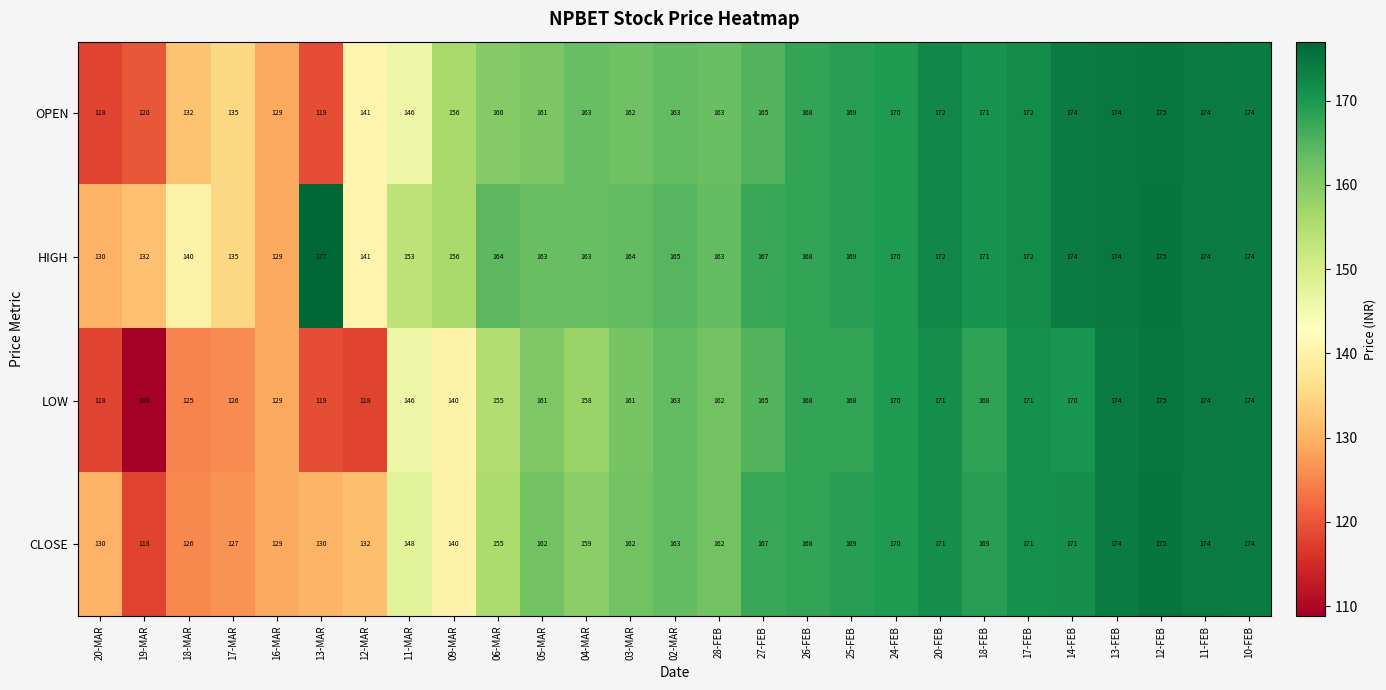

True or false: HIGH has a value of 169 at 25-FEB.

True